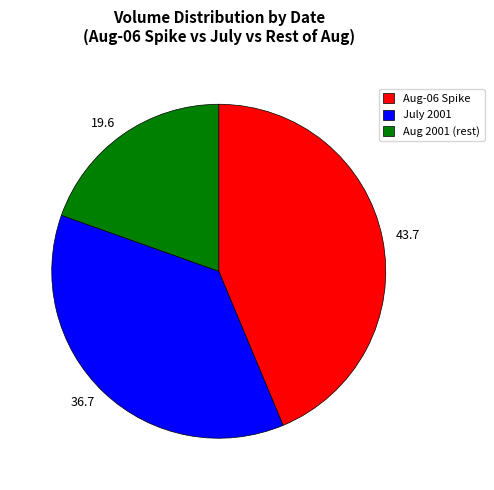

Between 19.6 and 43.7, which is larger?

43.7